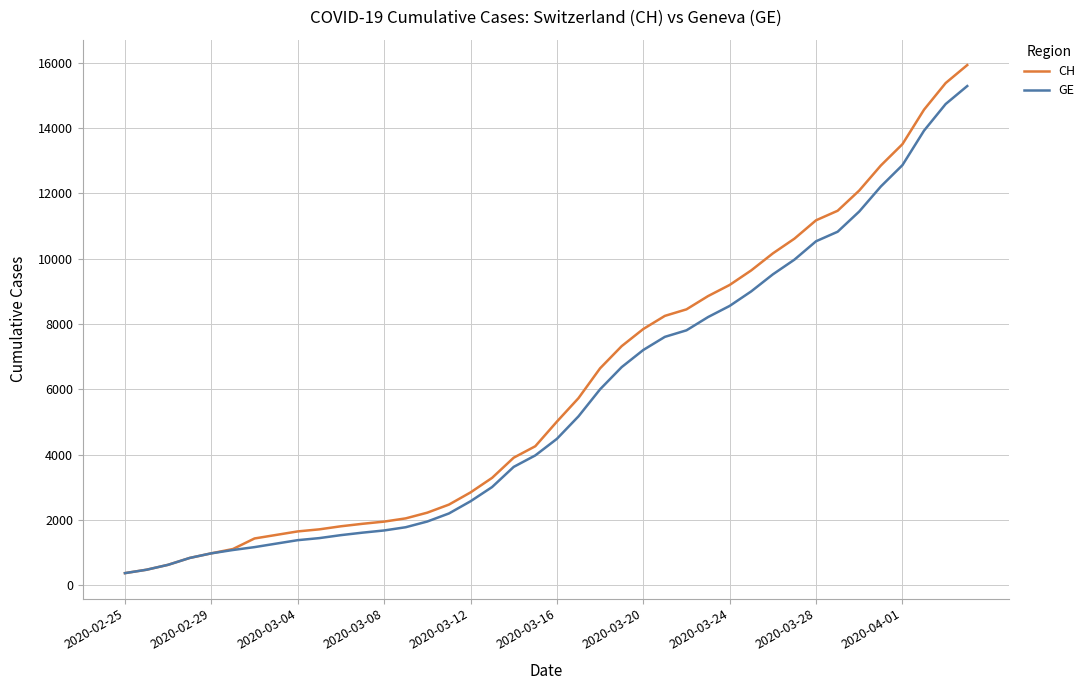

What is the maximum value for CH?

15926